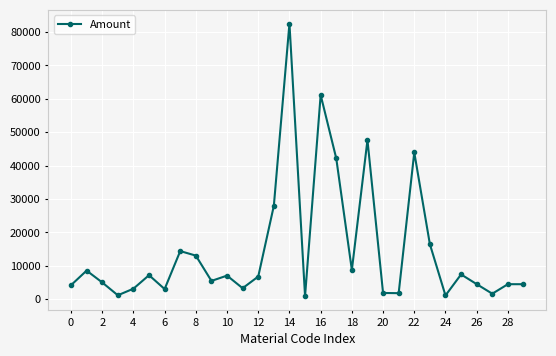

What is the difference between the maximum and minimum values?

81662.0